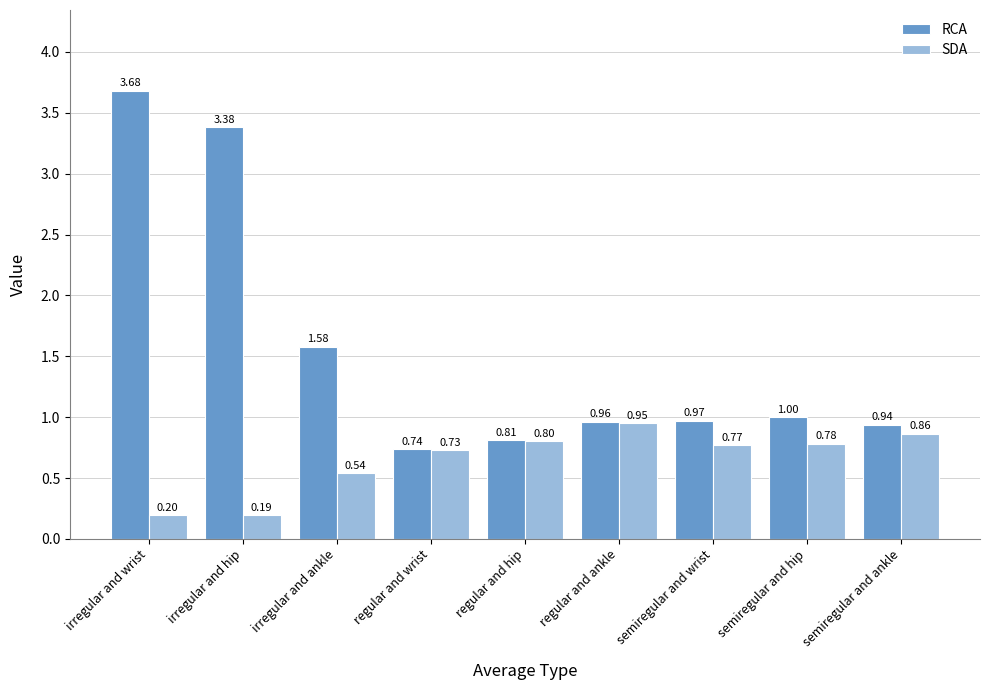

What is the average value of the SDA series?

0.6